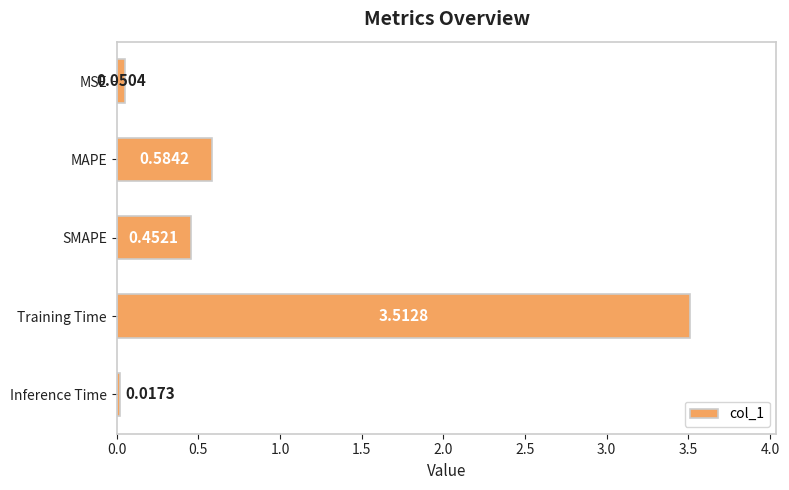

Where is the data nearest to the value 1?

MAPE